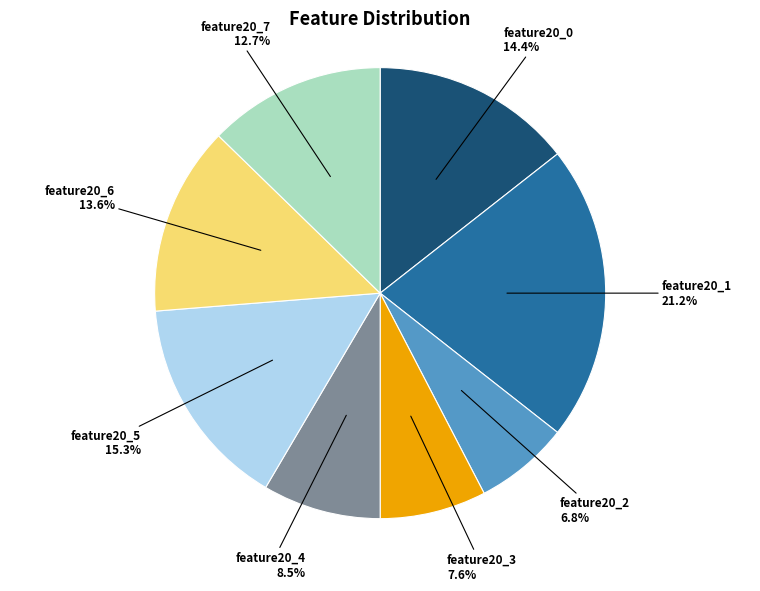

What is the smallest slice in the pie chart?

feature20_2